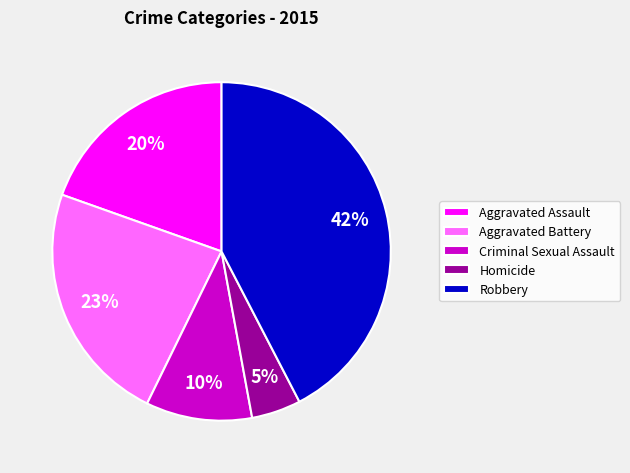

Rank the categories by value from highest to lowest.

Robbery, Aggravated Battery, Aggravated Assault, Criminal Sexual Assault, Homicide